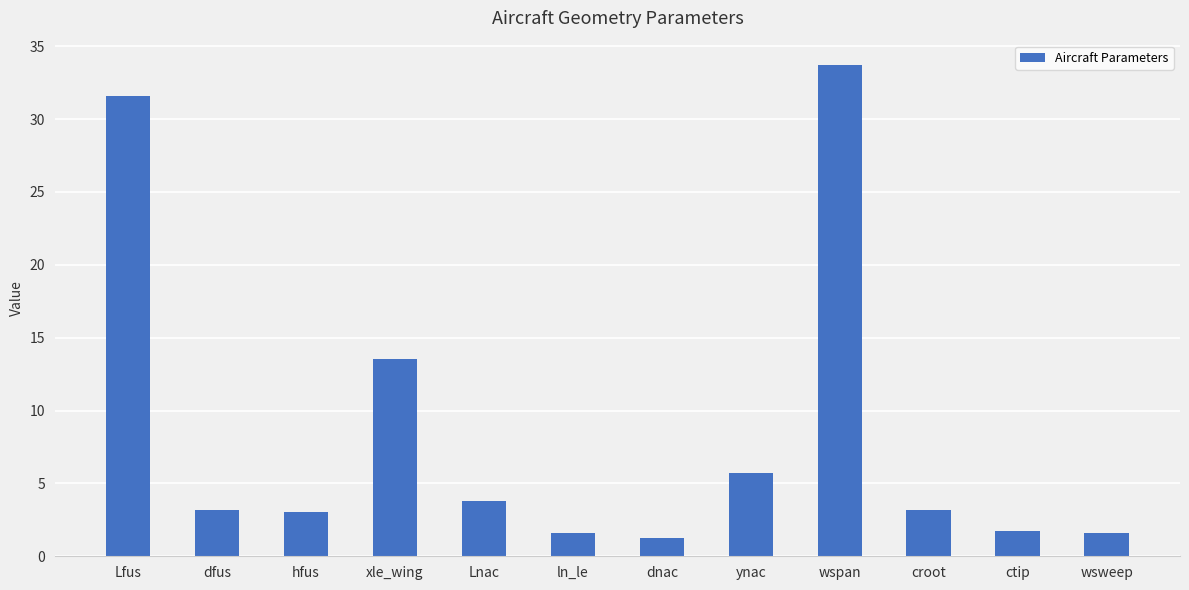

What is the ratio of the value at dfus to the value at ctip?

1.8